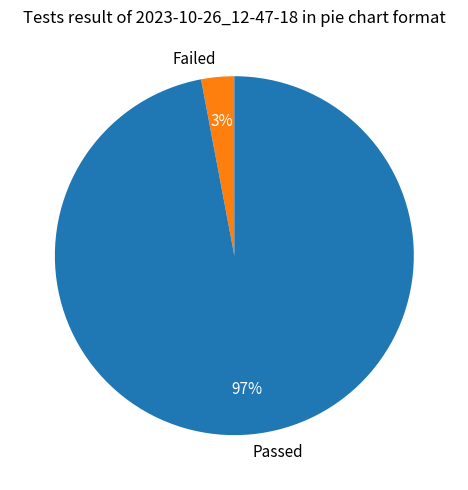

Do Failed and Passed together represent more than half of the pie?

Yes